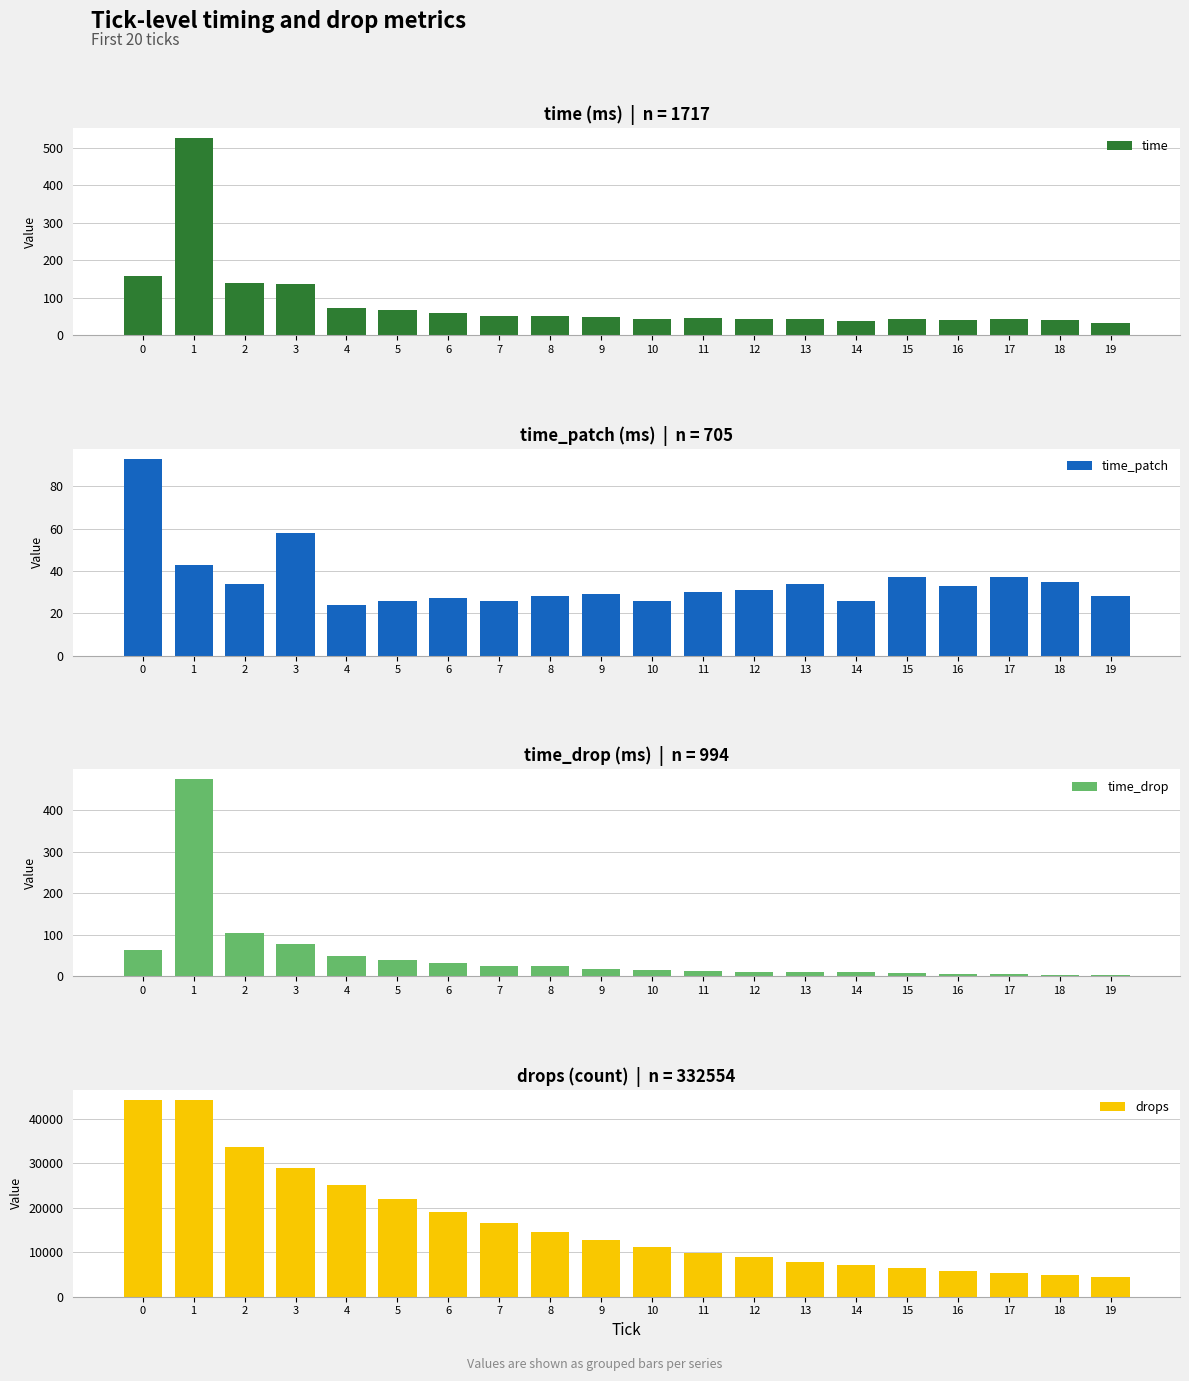

Rank the series at 8 from highest to lowest value.

drops, time, time_patch, time_drop